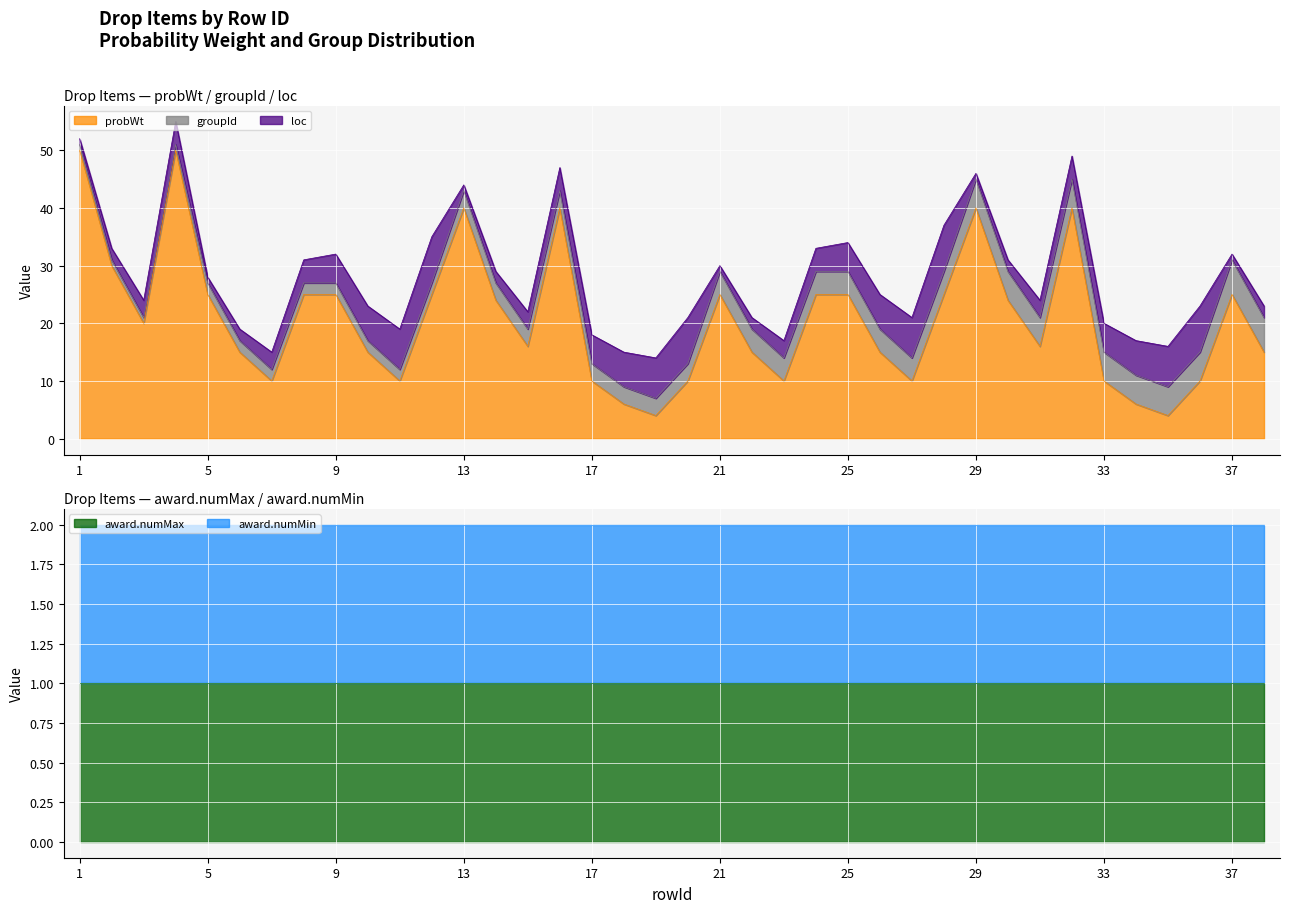

What value does the award.numMin series have at 4?

1